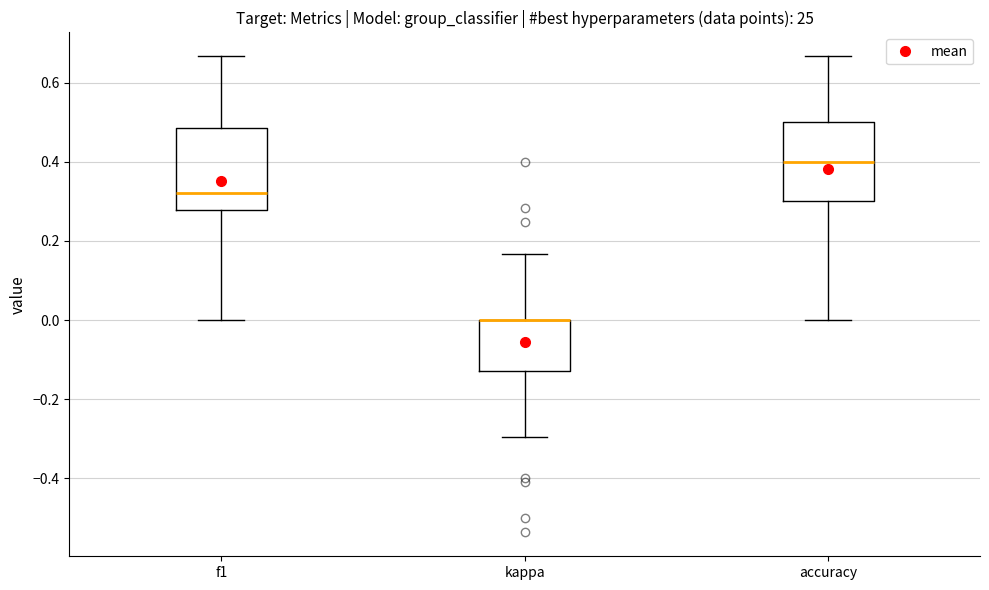

Reading left to right, read every box against the y-axis: the position of its median line, the range the box covers, and the ends of its whiskers. The values are not printed on the chart, so give them approximately, as read against the axis.

f1: median 0.32, box 0.28 to 0.48, whiskers 0.00 to 0.66
kappa: median 0.00 (drawn on the box's upper edge), box -0.12 to 0.00, whiskers -0.30 to 0.16
accuracy: median 0.40, box 0.30 to 0.50, whiskers 0.00 to 0.66